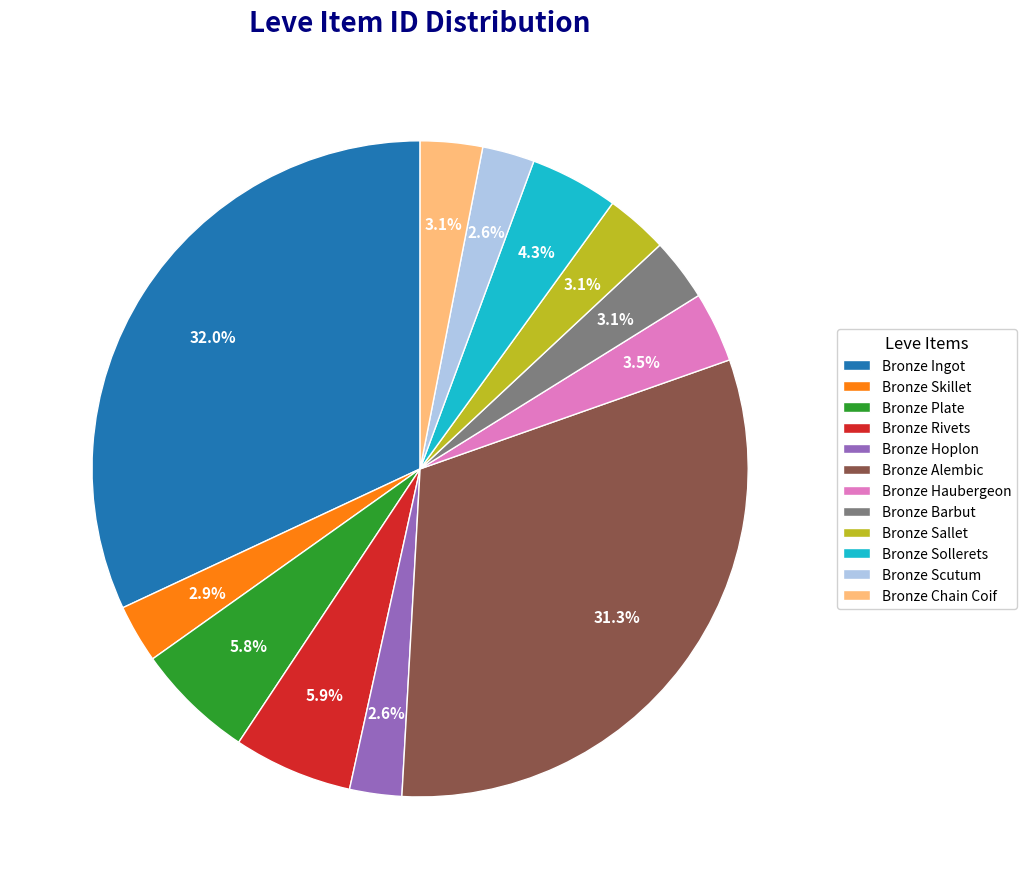

Which category has the biggest portion of the pie?

Bronze Ingot